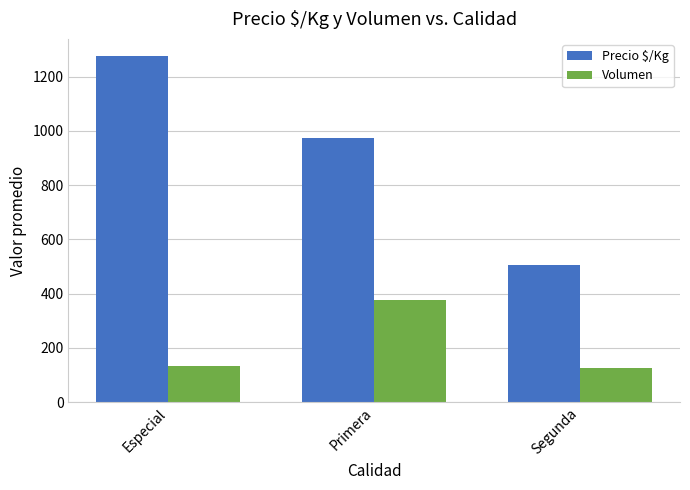

At Primera, list the series in order from largest to smallest.

Precio $/Kg, Volumen